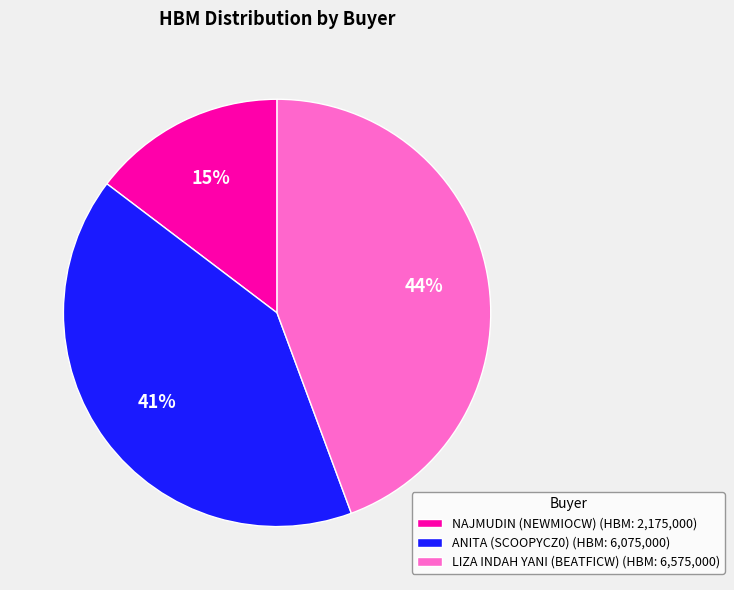

To the nearest percent, what is the average slice percentage?

33%